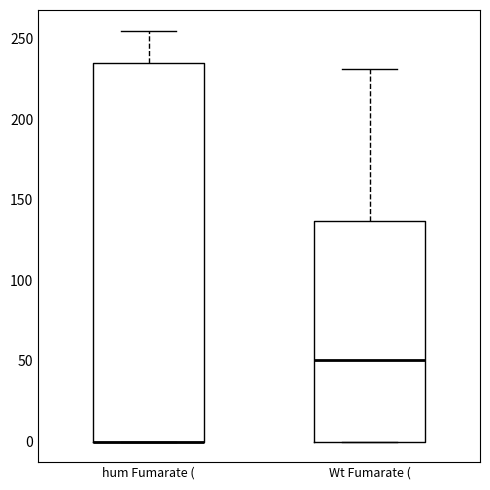

Reading left to right, transcribe this box plot: for each box, give where its median line is, the range the box spans, and where its two whiskers end, as read against the y-axis. The values are not printed on the chart, so give them approximately, as read against the axis.

hum Fumarate (: median 0 (drawn on the box's lower edge), box 0 to 235, whiskers 0 to 255
Wt Fumarate (: median 50, box 0 to 135, whiskers 0 to 230